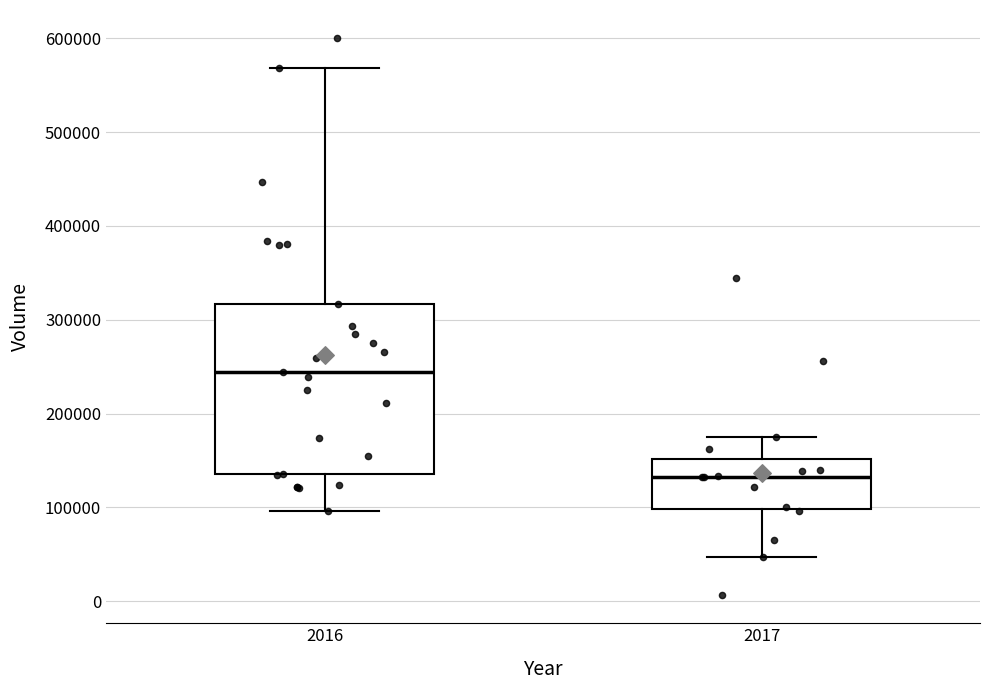

Where is the lower edge of the box at x = 2016 on the y-axis? The values are not printed on the chart, so give them approximately, as read against the axis.

140000